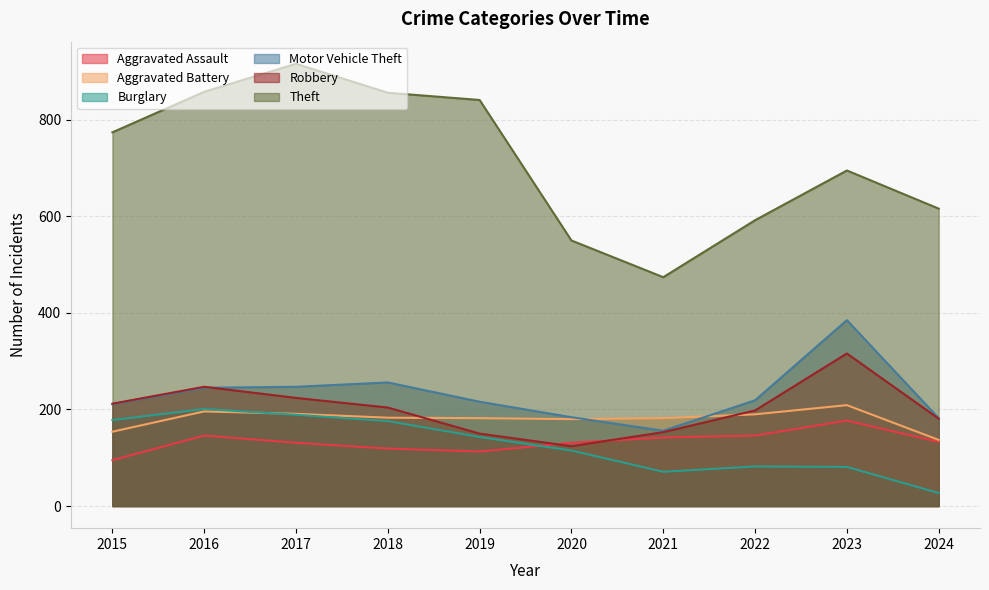

What value does the Motor Vehicle Theft series have at 2019, to the nearest 50?

200